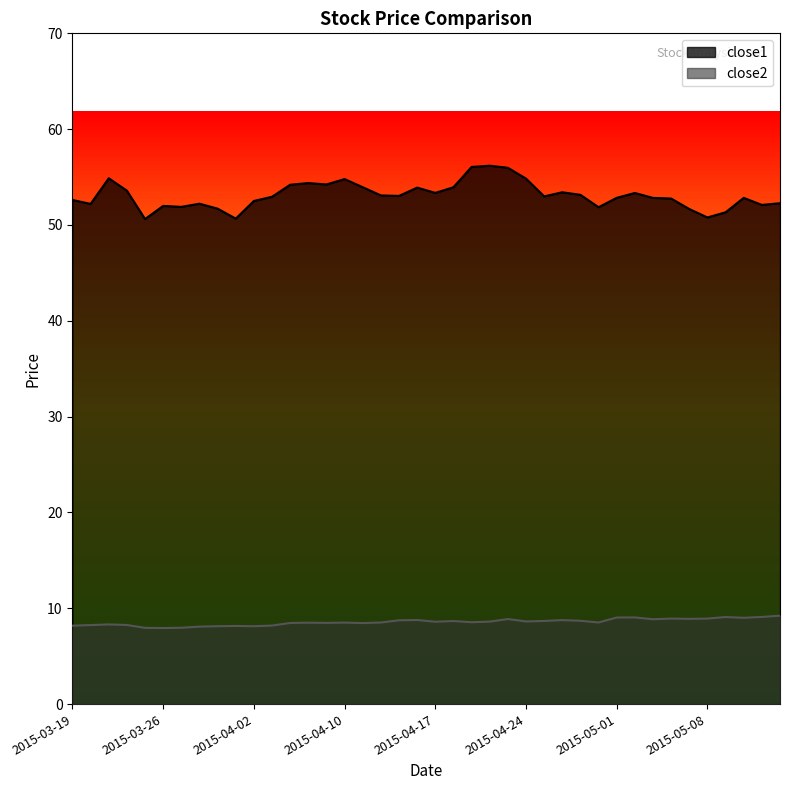

True or false: close1 and close2 intersect in this chart.

False